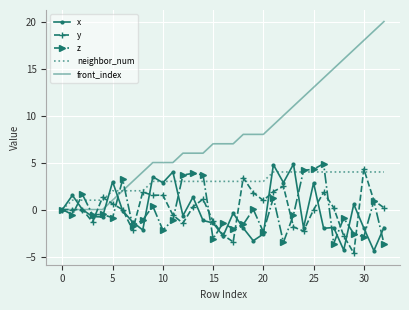

Which series has the largest total across all categories?

front_index